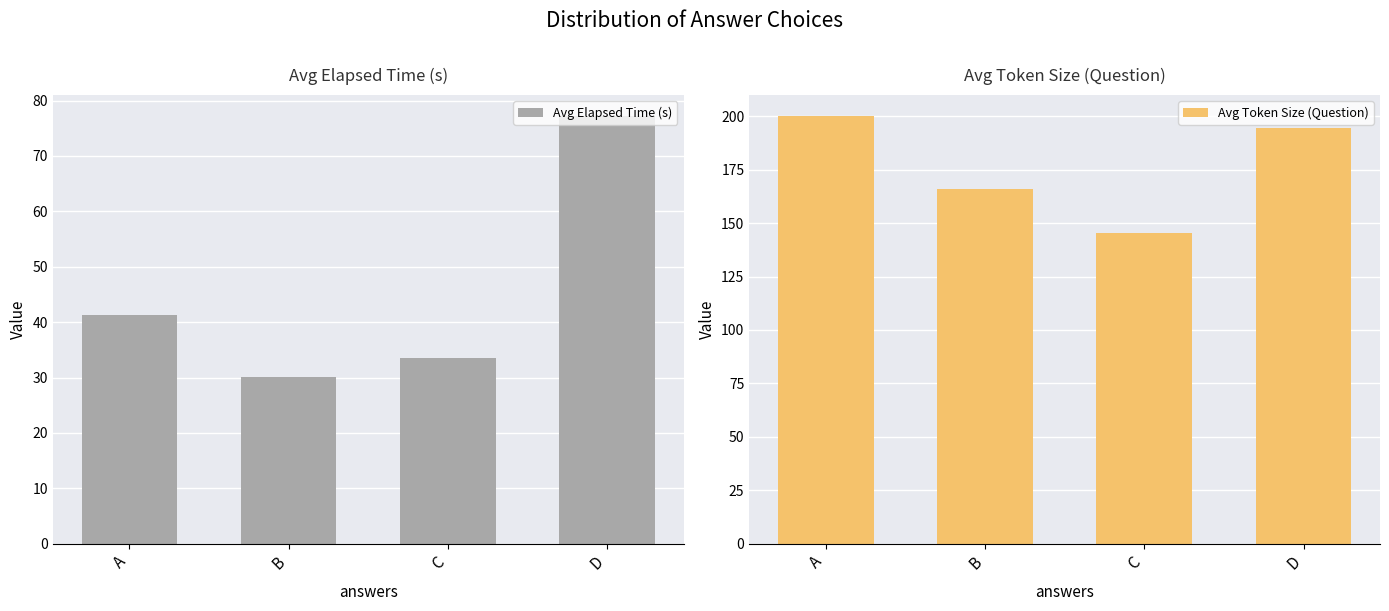

Is it true that Avg Elapsed Time (s) equals 119.1 at D?

False